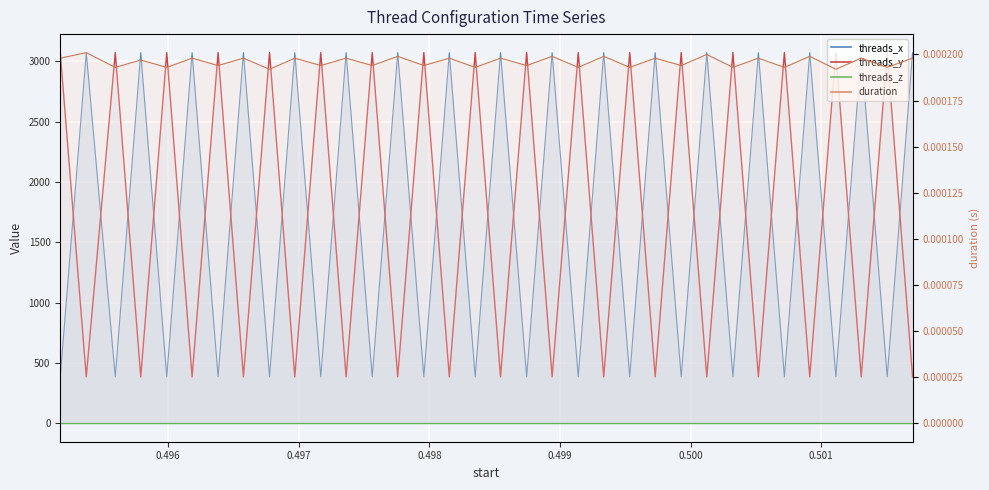

True or false: threads_x has a value of 3072.0 at 0.501306.

True